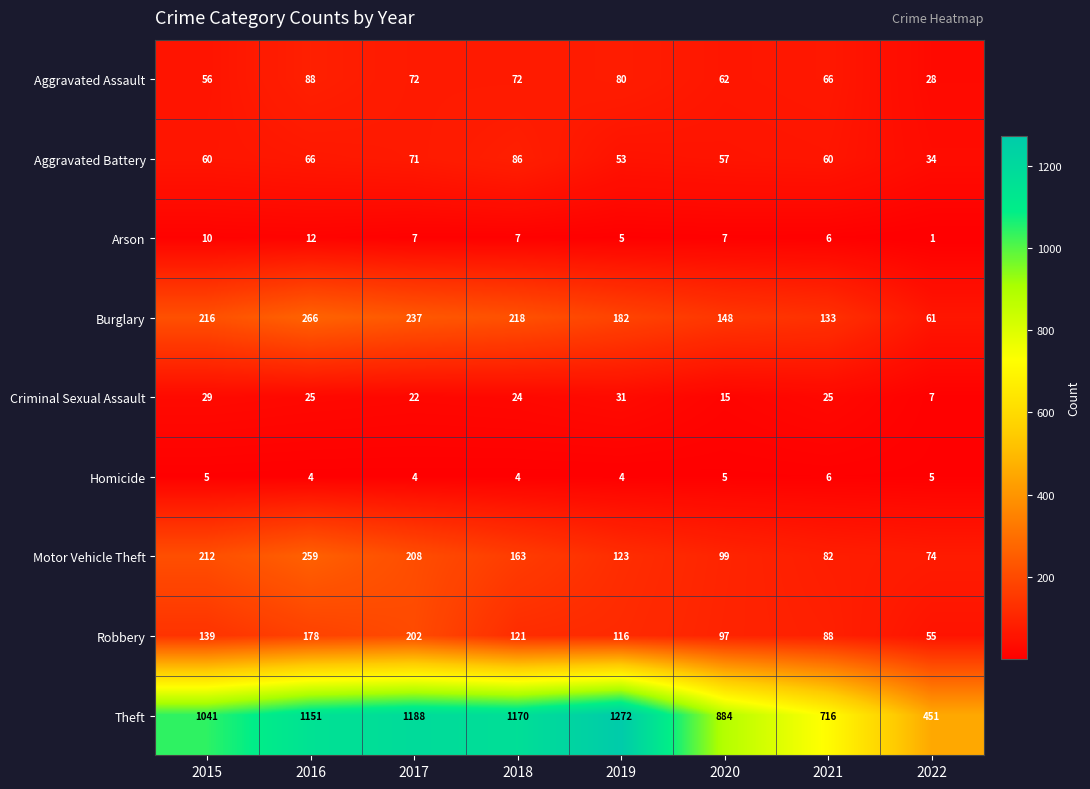

What is the minimum value shown in the chart?

1